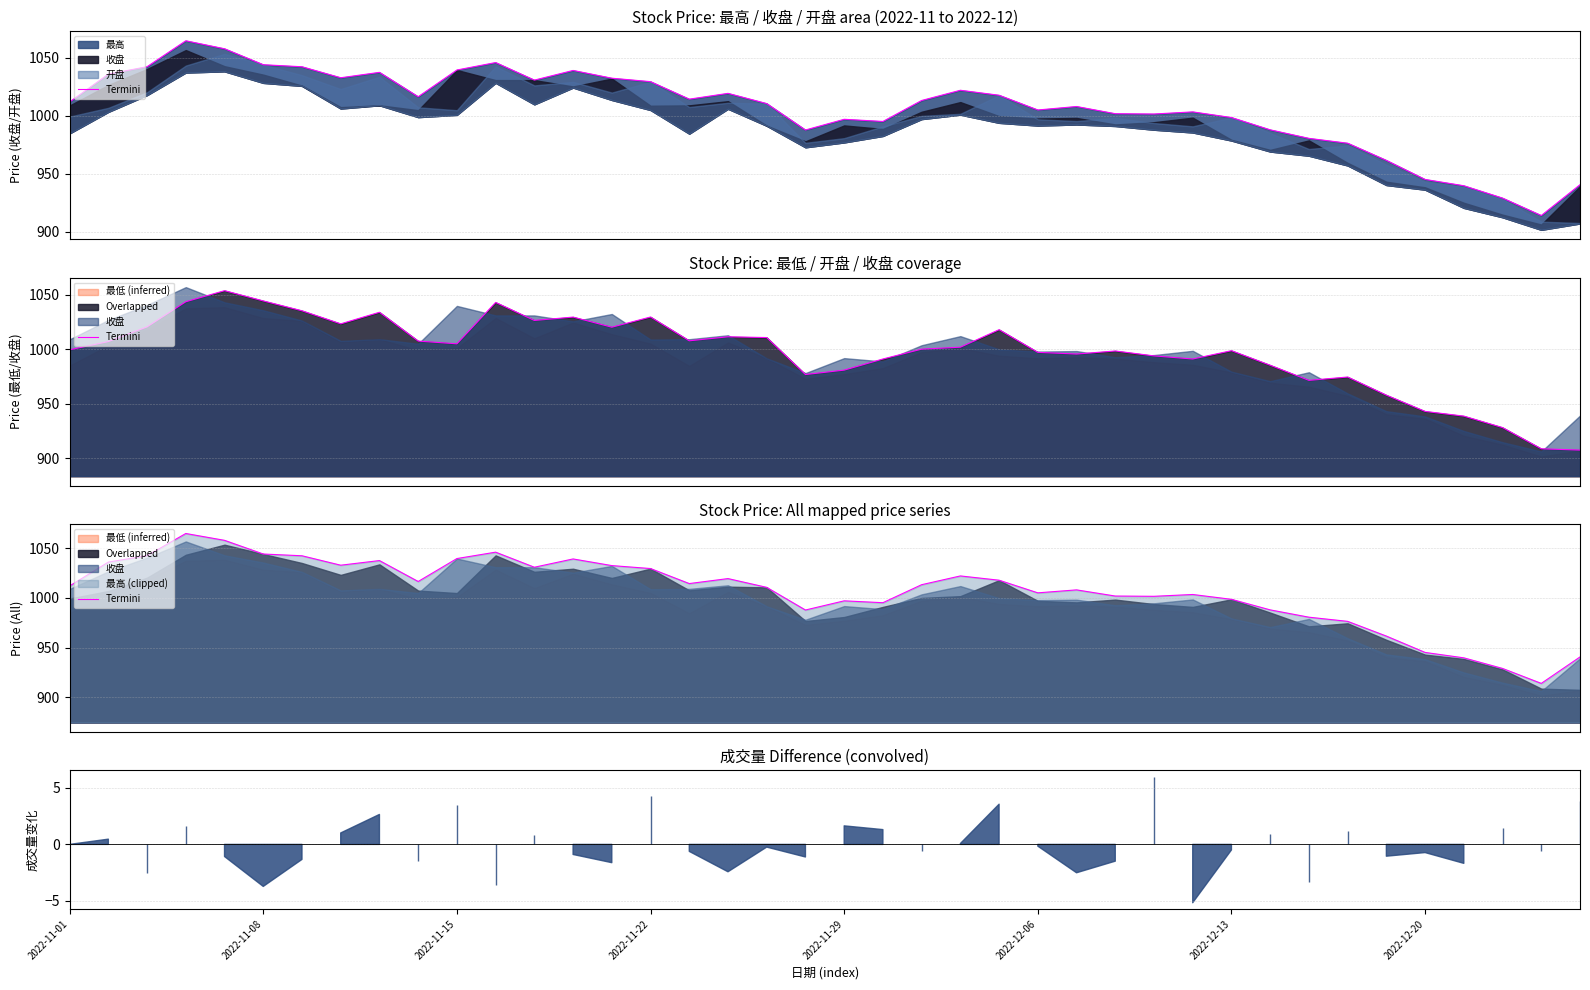

What is the minimum value shown in the chart?

914.0